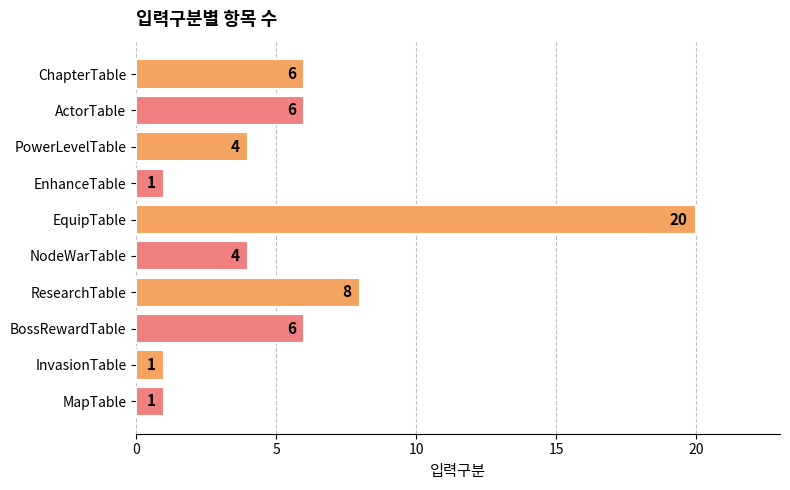

Does the chart contain stacked bars?

No